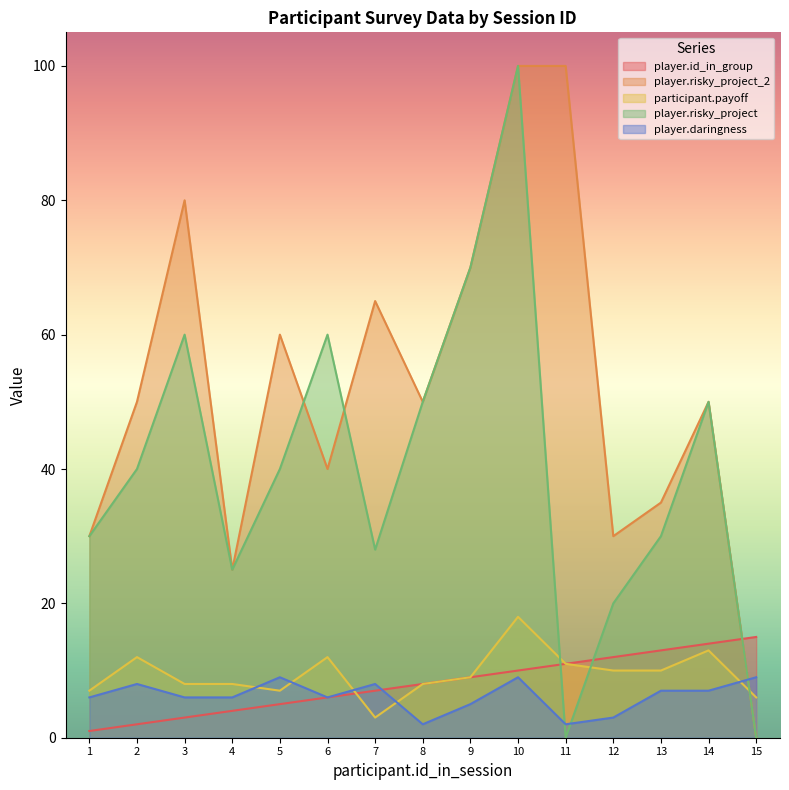

What is the difference between the second highest and second lowest values in the player.risky_project_2 series?

75